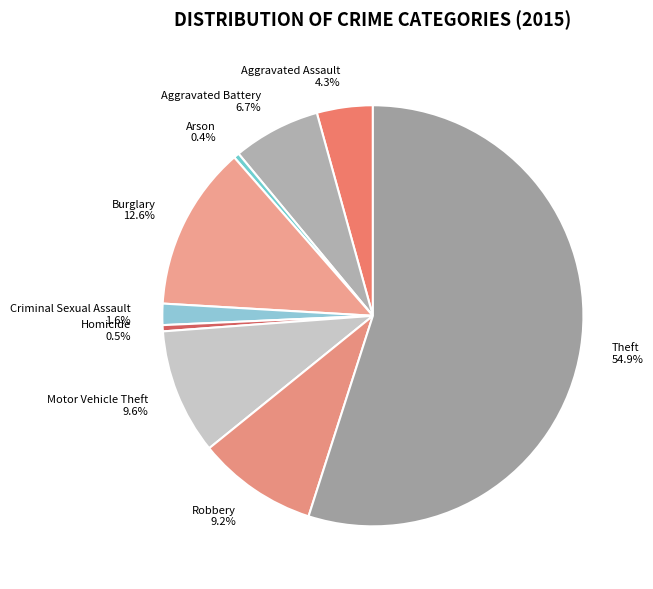

Approximately how many times larger is the value at Aggravated Battery 6.7% compared to Arson 0.4%?

15.7